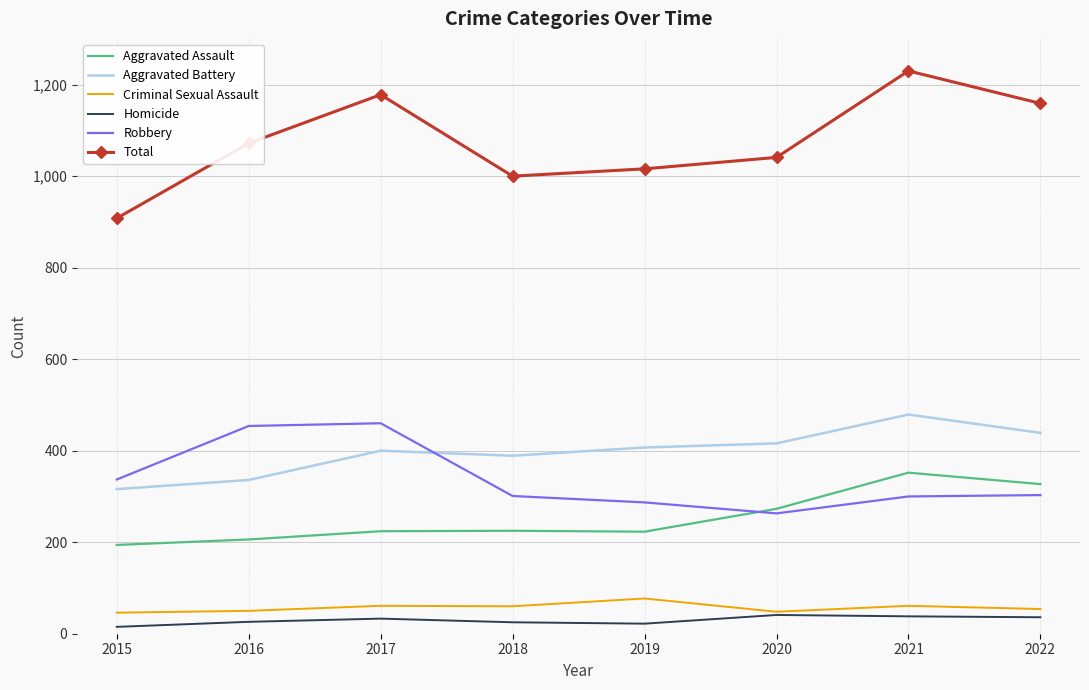

At how many categories does at least one series exceed 1089?

3